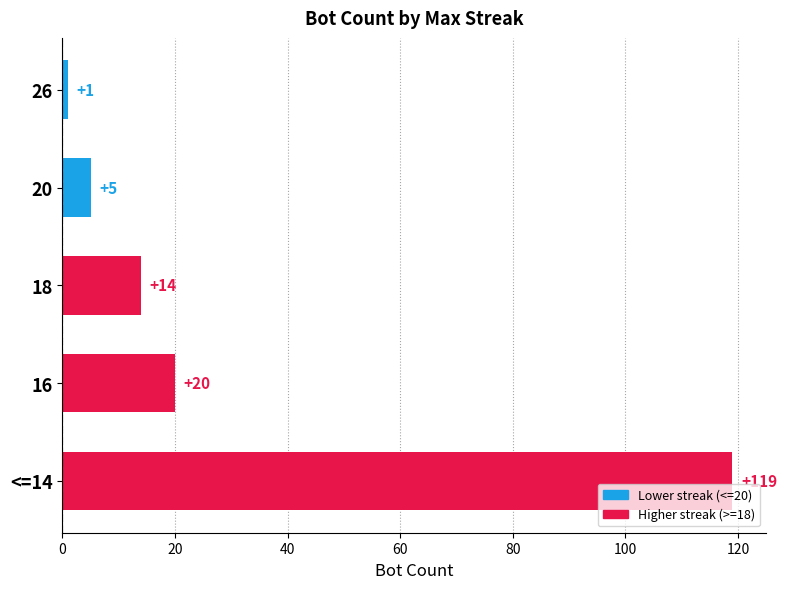

The value at 18 is 14. True or false?

True